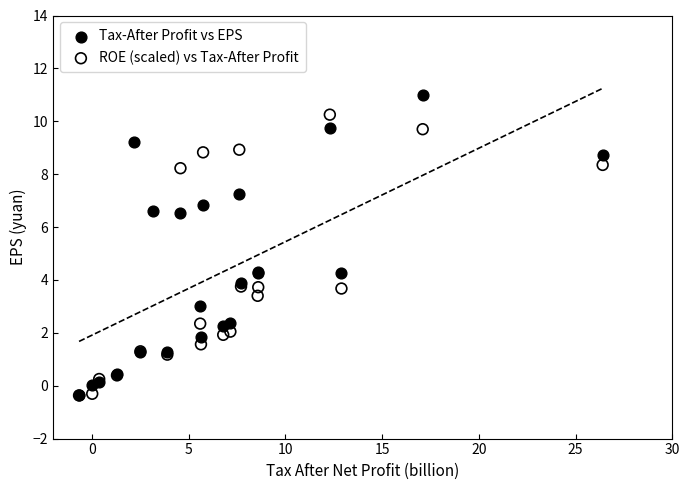

Which series reaches the maximum Y coordinate?

Tax-After Profit vs EPS